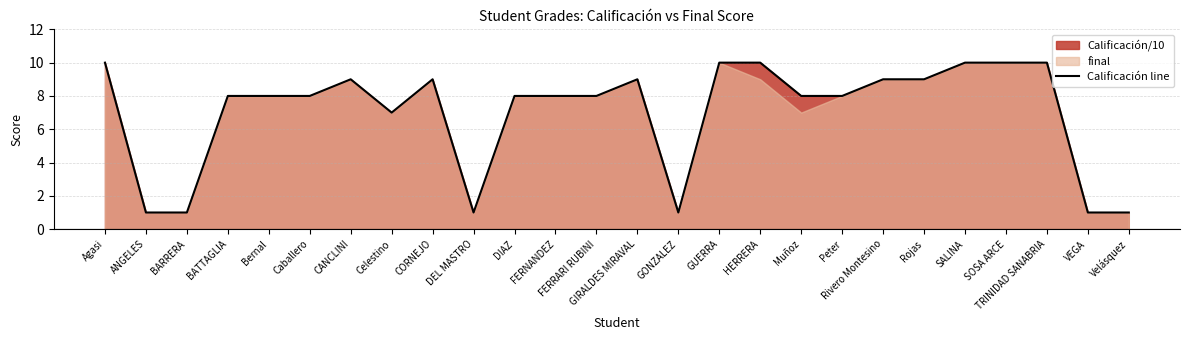

Approximately how many times larger is the value at SOSA ARCE compared to Velásquez?

10.0